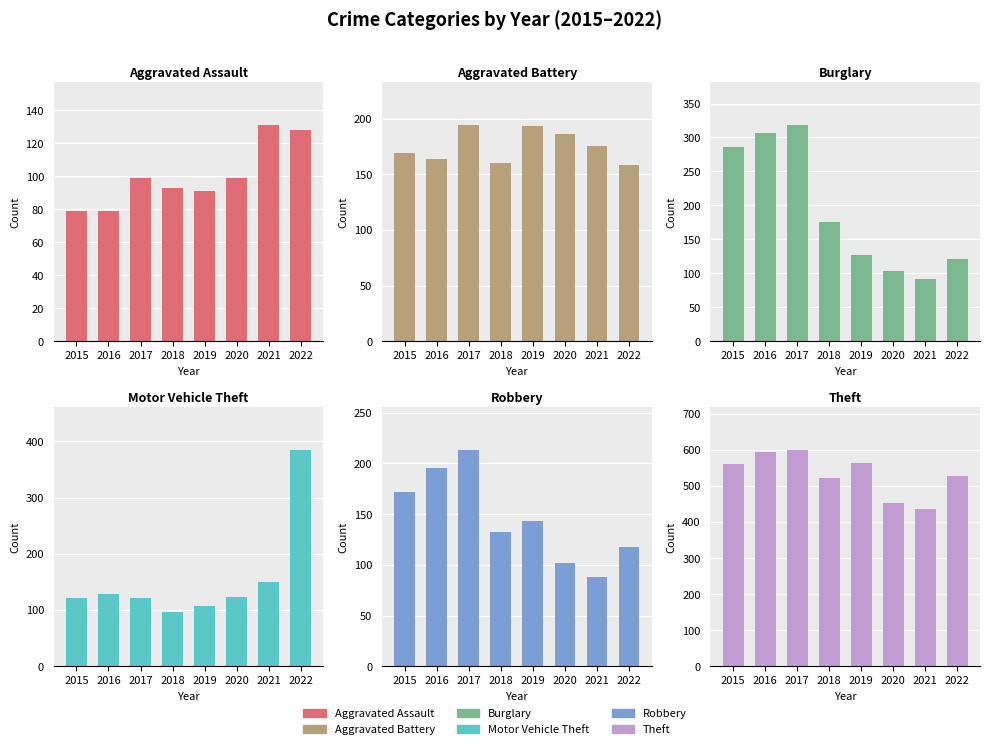

Is it true that Theft equals 527 at 2022?

True